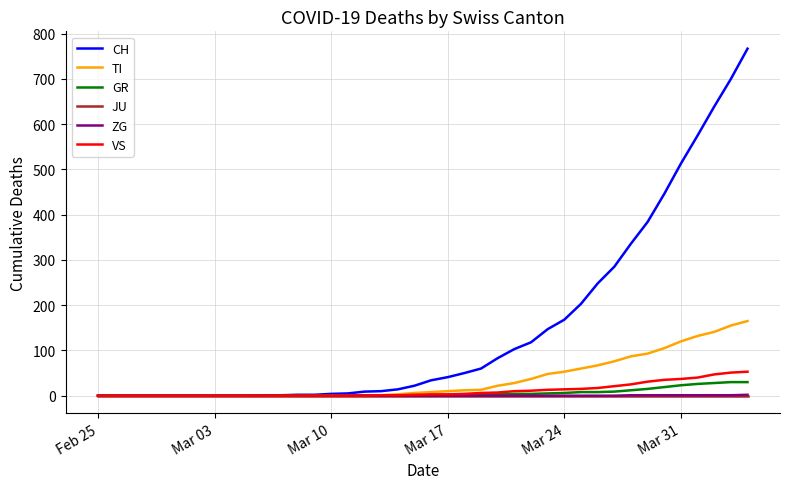

Which series has the largest range (max minus min)?

CH